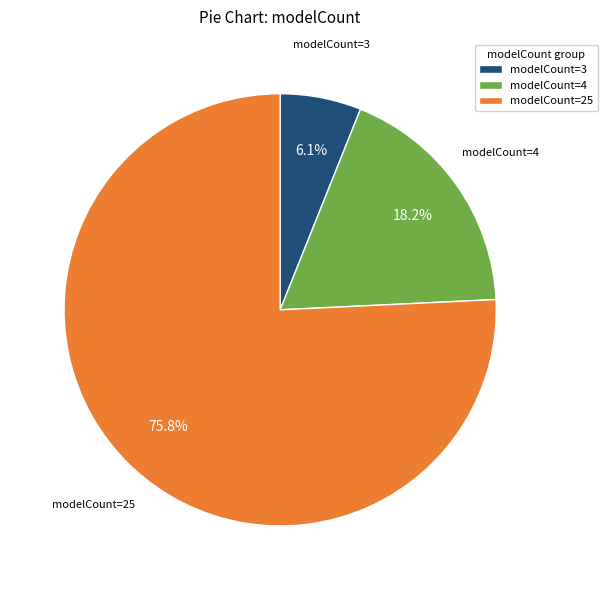

Rank the categories by value from highest to lowest.

modelCount=25, modelCount=4, modelCount=3